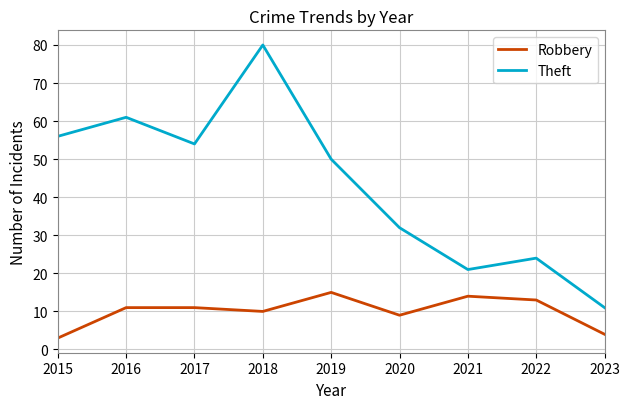

The value of Robbery at 2018 is 5. True or false?

False